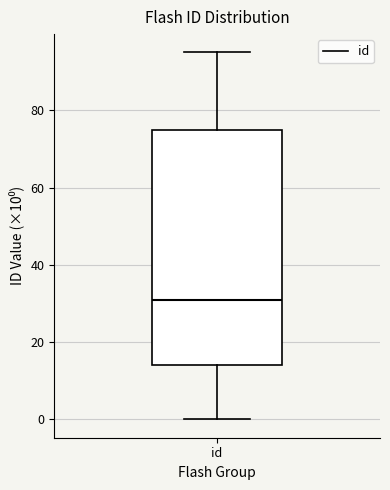

Read this box plot against the y-axis: the position of the median line, the range covered by the box, and the ends of both whiskers. The values are not printed on the chart, so give them approximately, as read against the axis.

median 32, box 14 to 76, whiskers 0 to 96